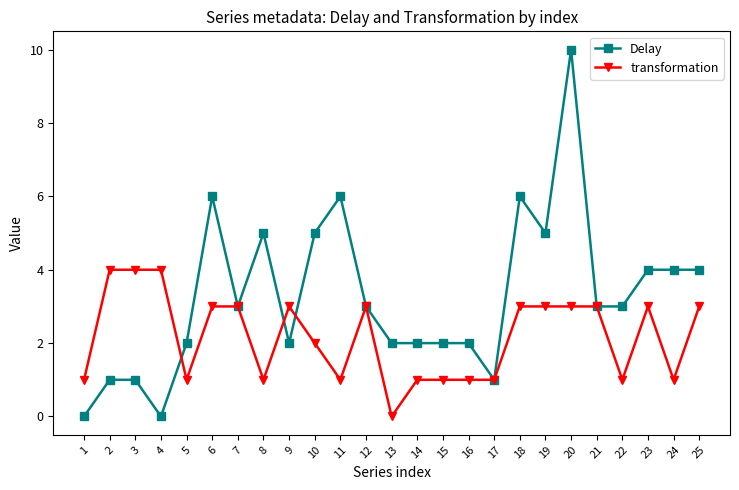

Does the chart have visible grid lines?

No